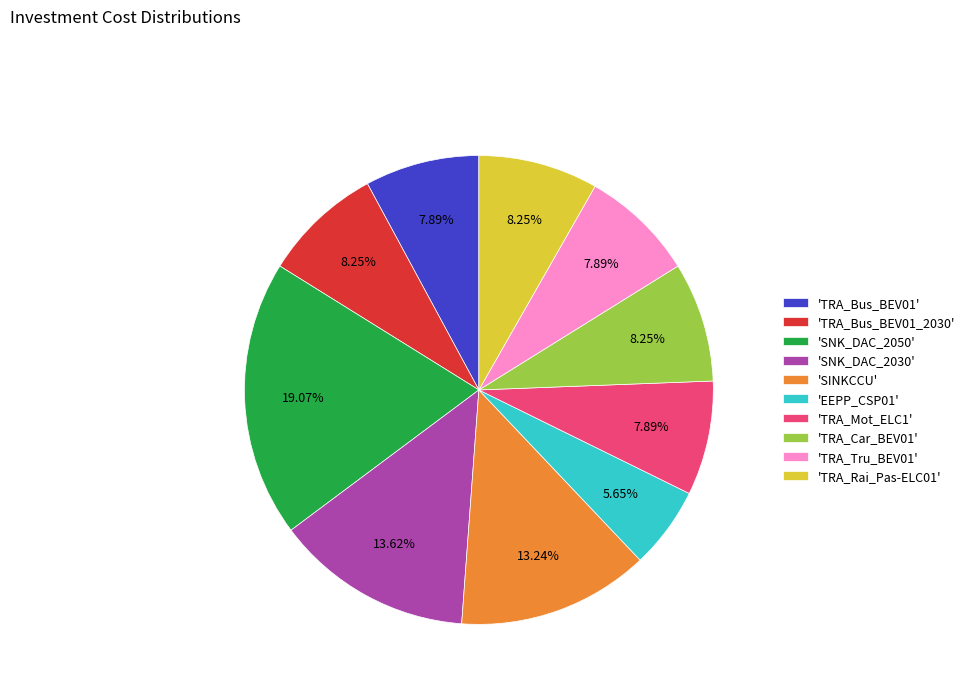

To the nearest percent, what is the average slice percentage?

10%